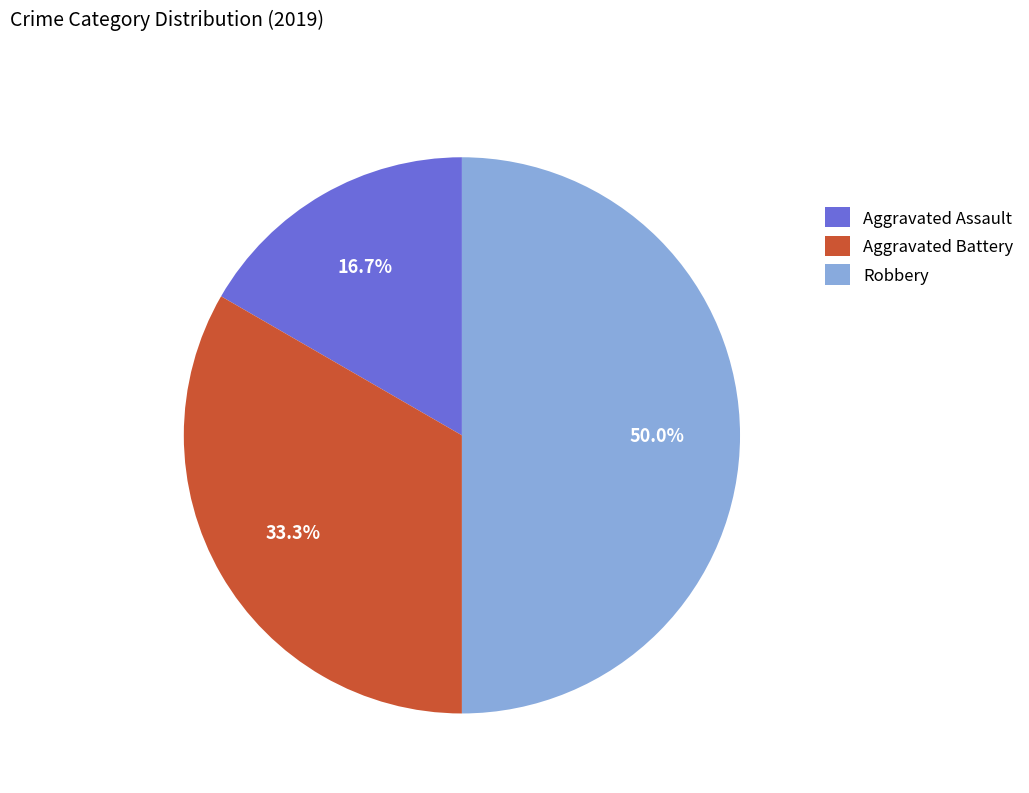

What percentage is the Aggravated Assault slice, to the nearest percent?

17%